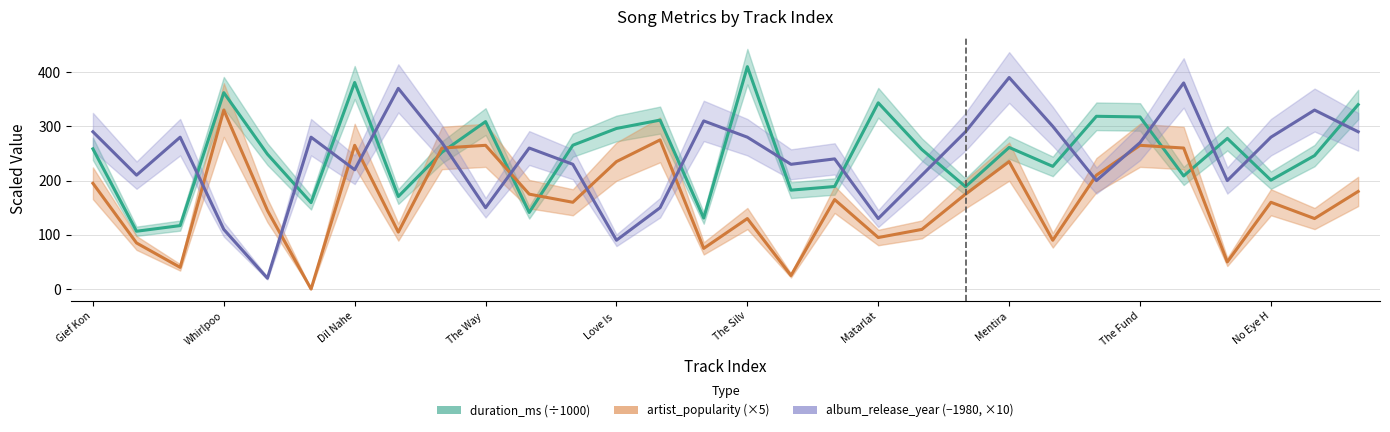

Between 13 and 25, which series saw the biggest shift?

album_release_year (−1980, ×10)